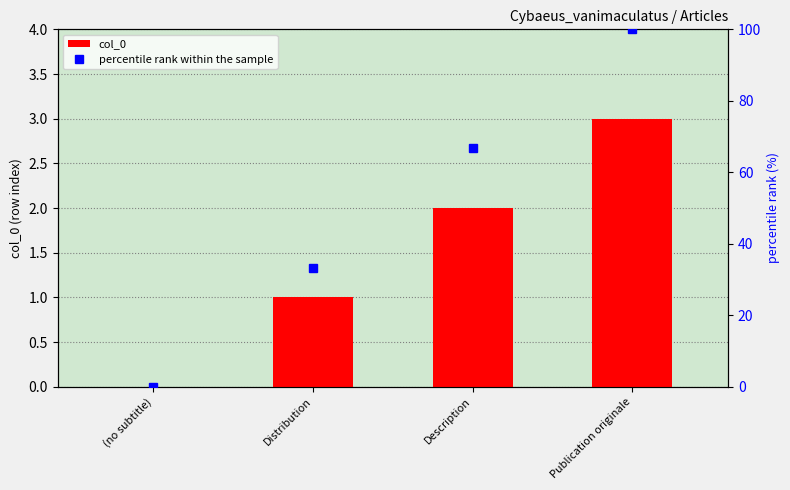

Which category has the highest value in the col_0 series?

Publication originale